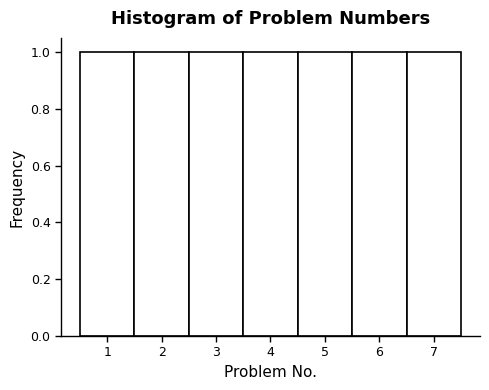

How tall is the bar that spans 5.5 to 6.5 on the x-axis? The values are not printed on the chart, so give them approximately, as read against the axis.

1